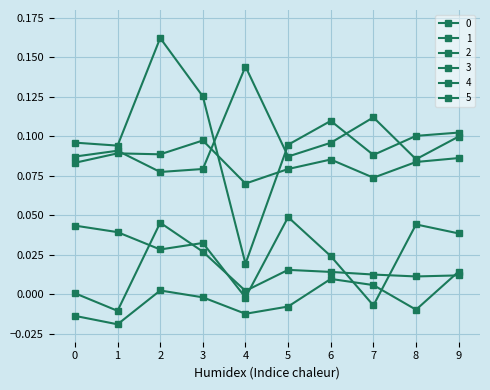

How many data points does each series have?

10